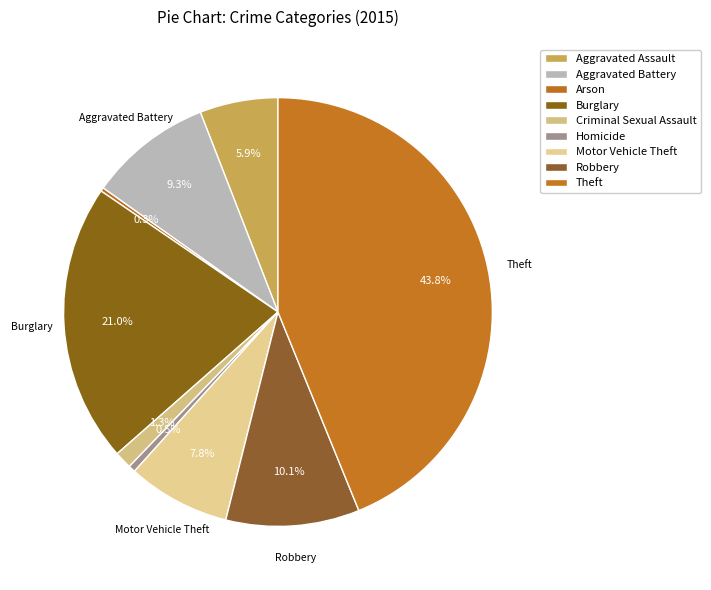

Count the number of slices in the pie.

9